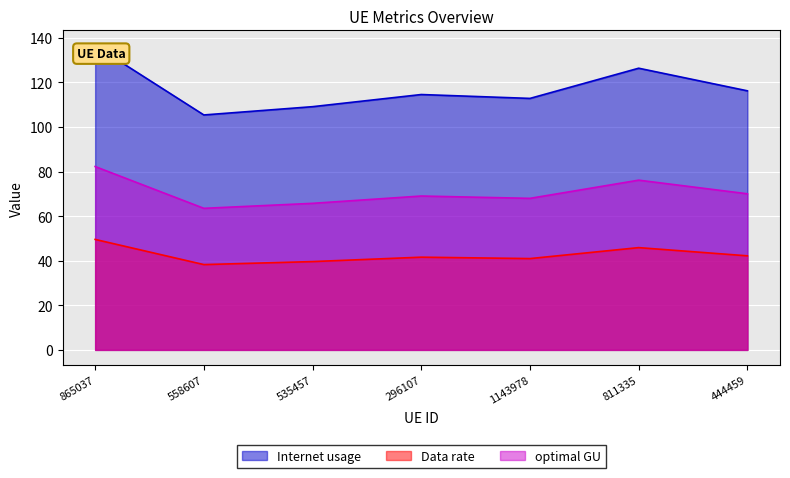

How many lines are shown in the chart?

3